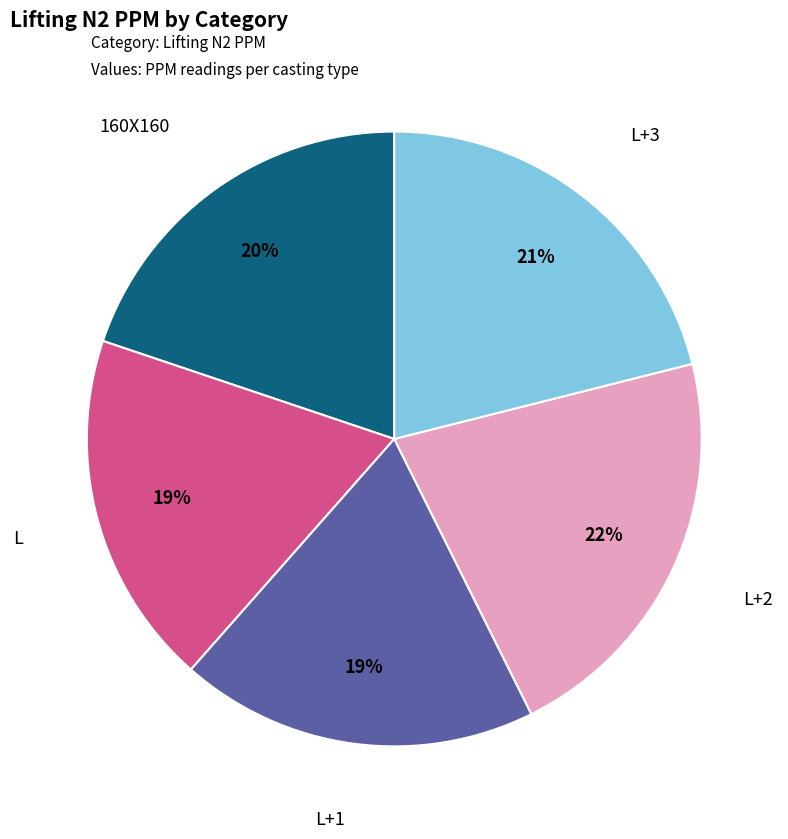

To the nearest percent, what is the difference between the largest and smallest slice percentages?

3%